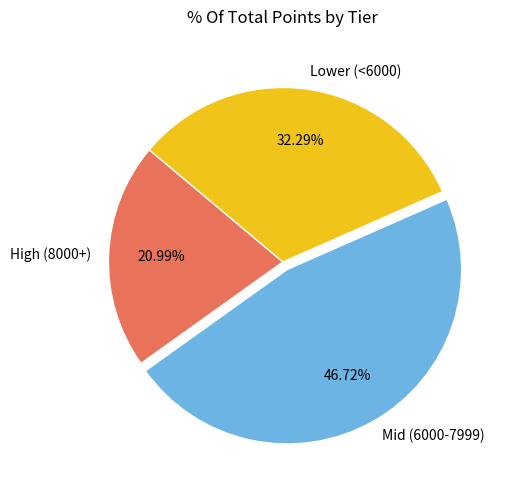

Do Mid (6000-7999) and High (8000+) together represent more than half of the pie?

Yes